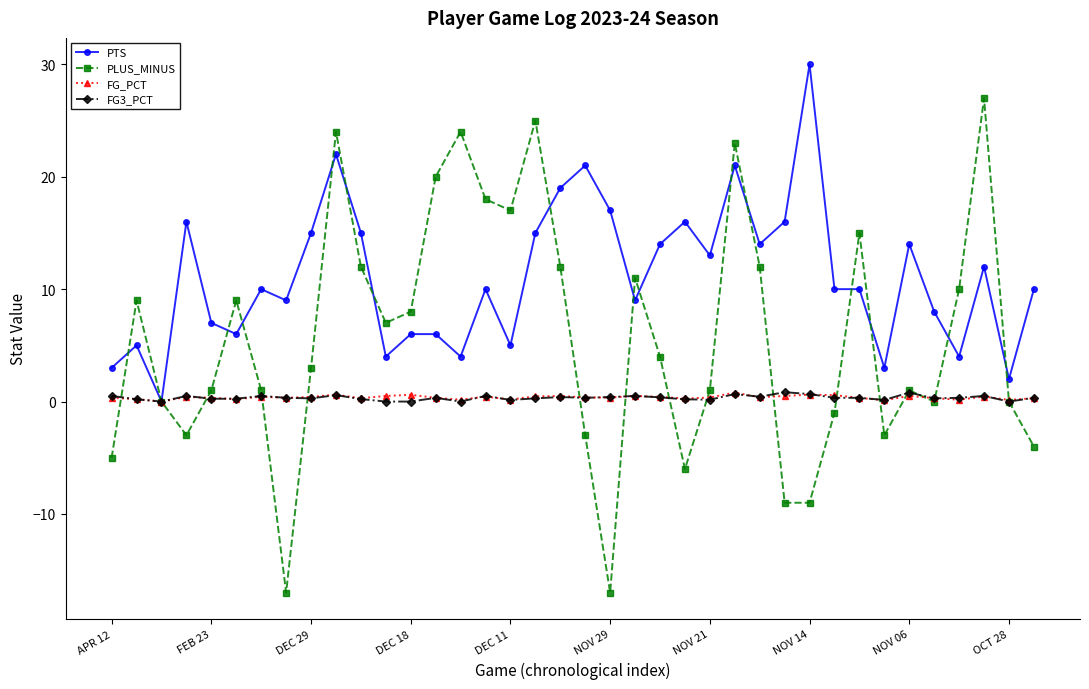

What is the minimum value shown in the chart?

-17.0